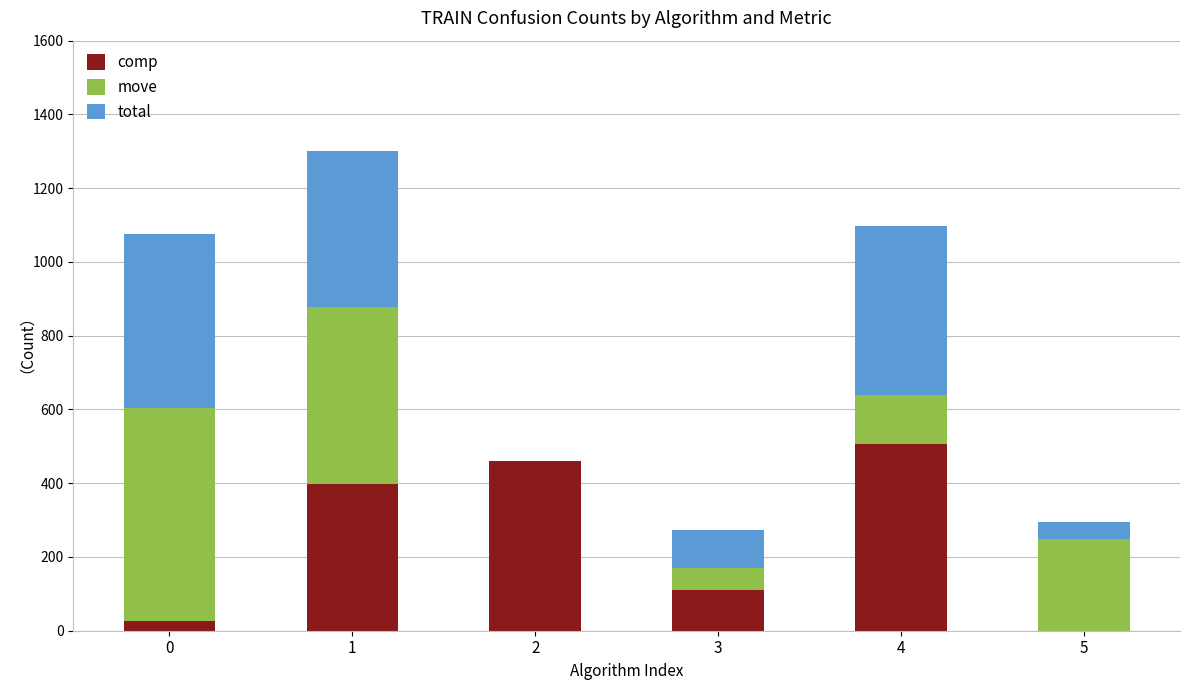

Is it true that comp equals 27 at 0?

True